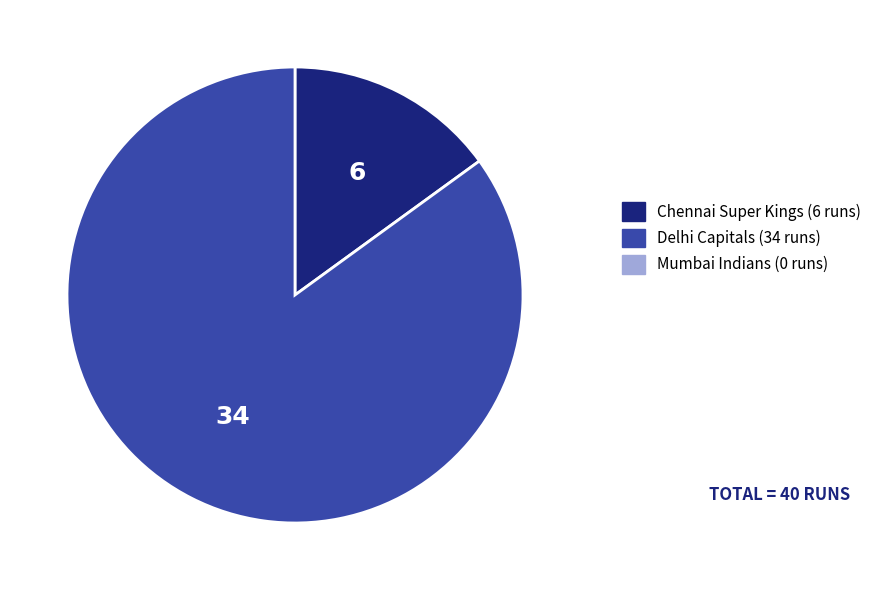

Does any single category account for the majority?

Yes